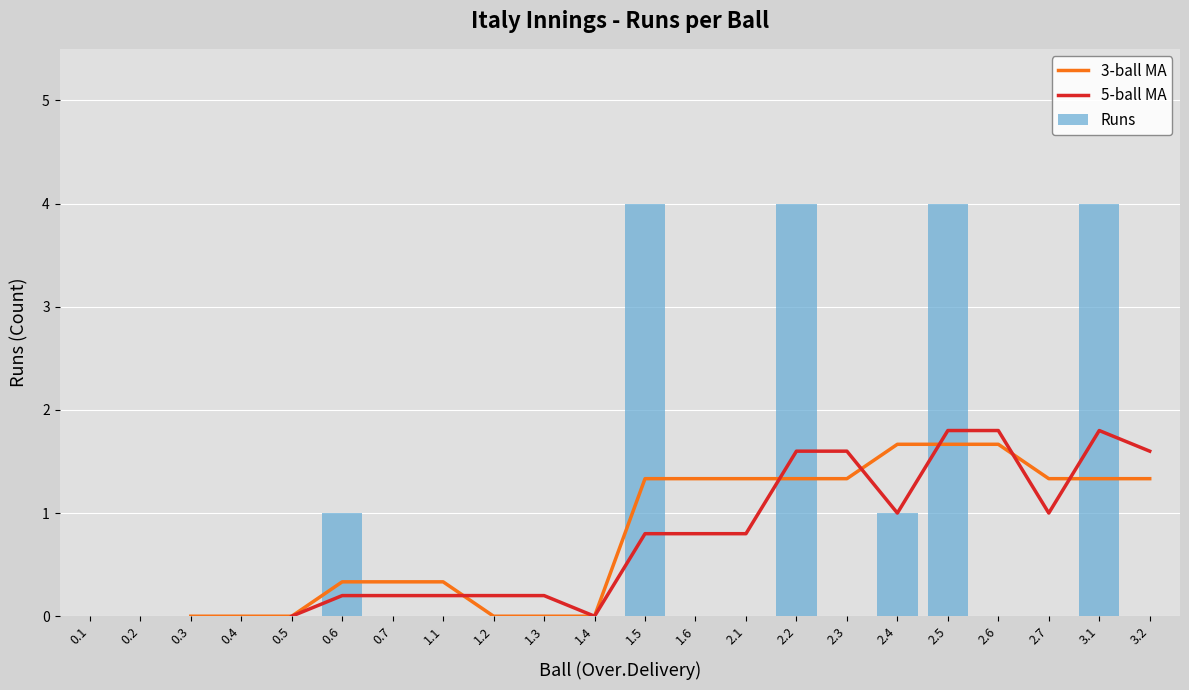

What position from the right is 2.4?

6